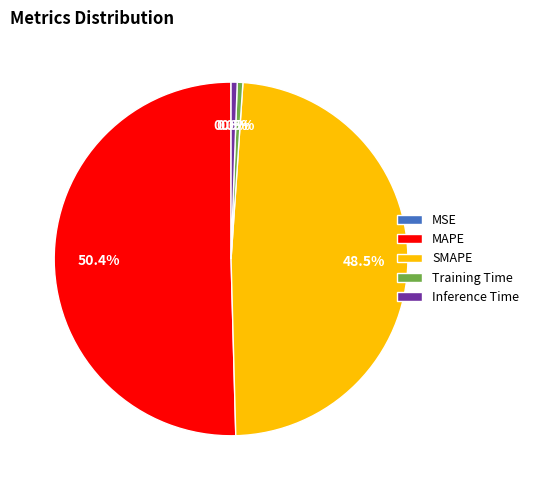

Which has a higher value, Training Time or SMAPE?

SMAPE